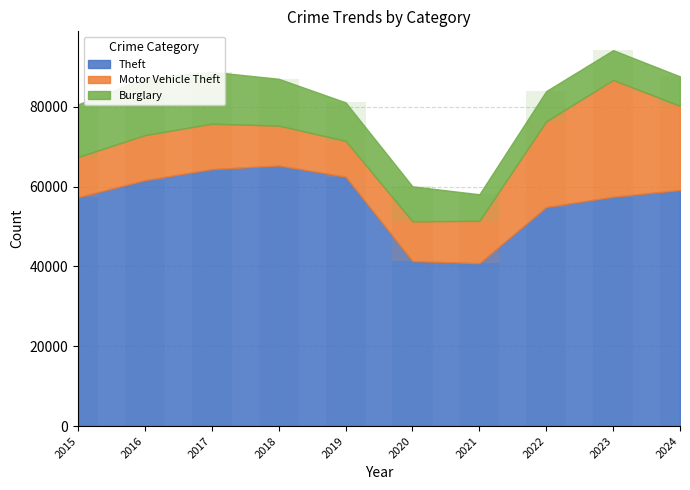

At which category is the sum across all series the highest?

2023